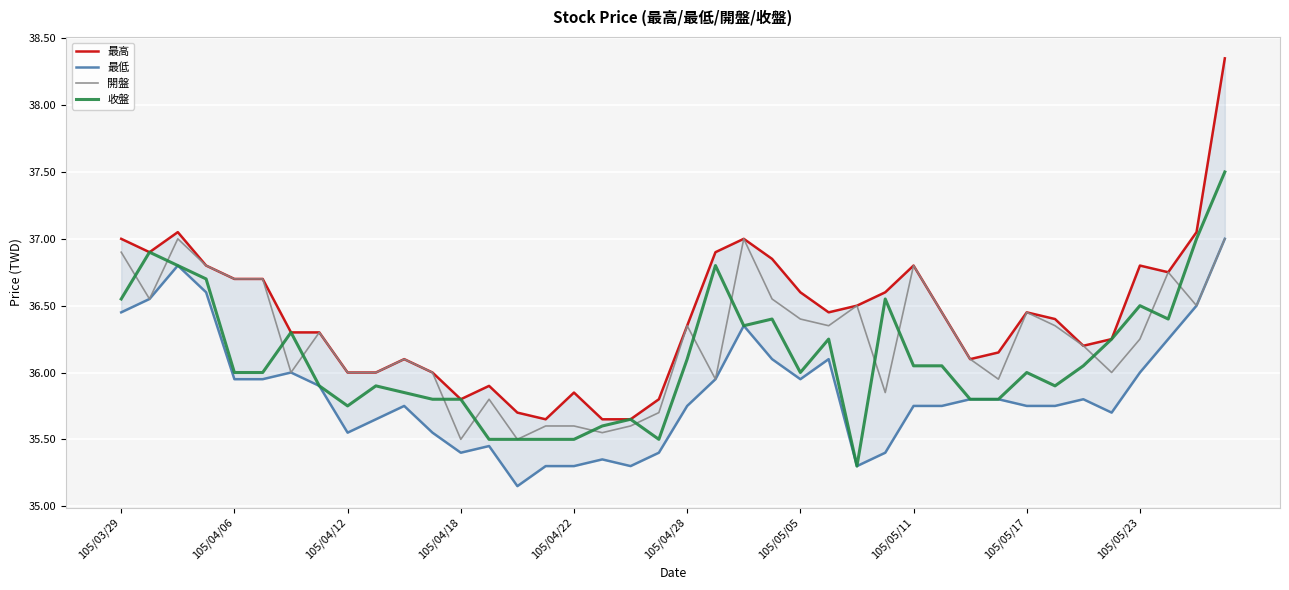

Is it true that 最低 equals 19.1 at 19?

False